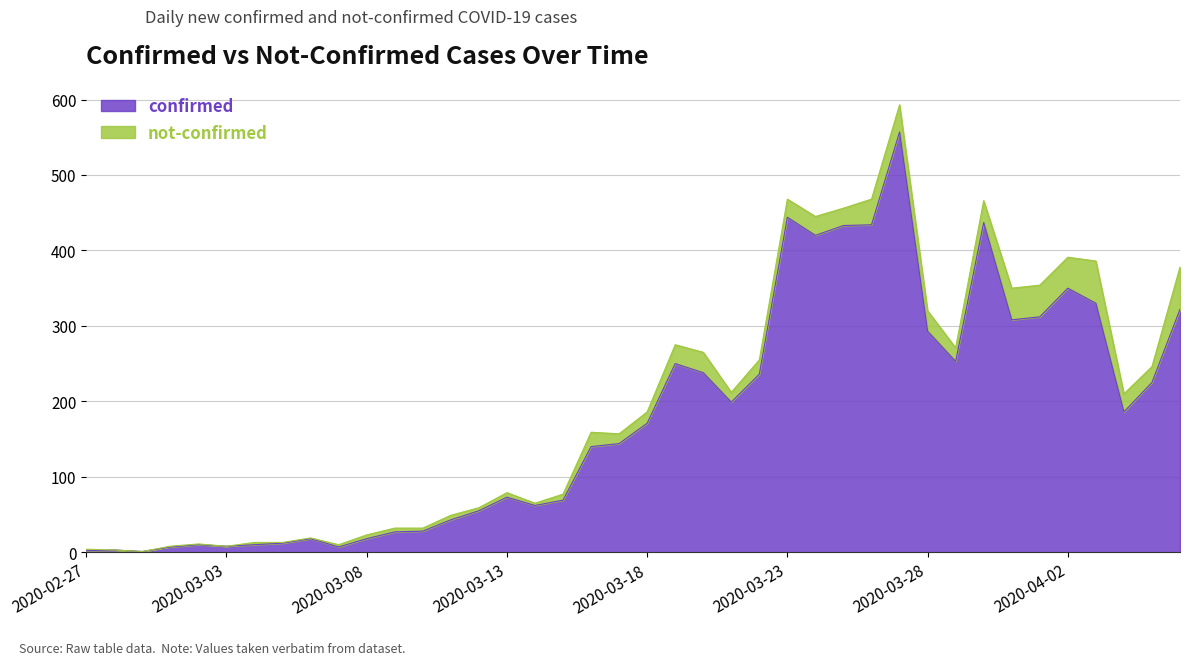

How many values are below 171?

20